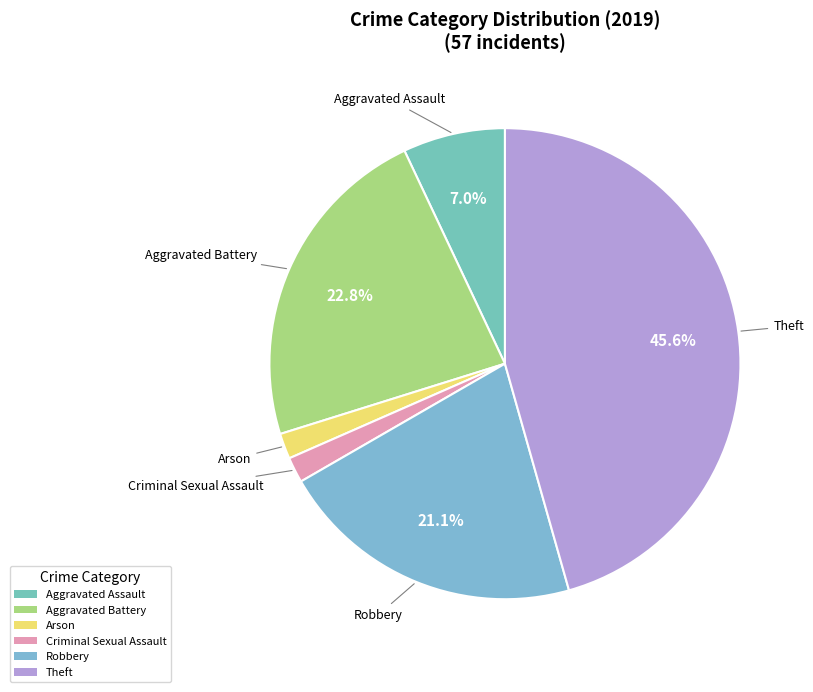

What percentage is NOT represented by Robbery?

78.9%